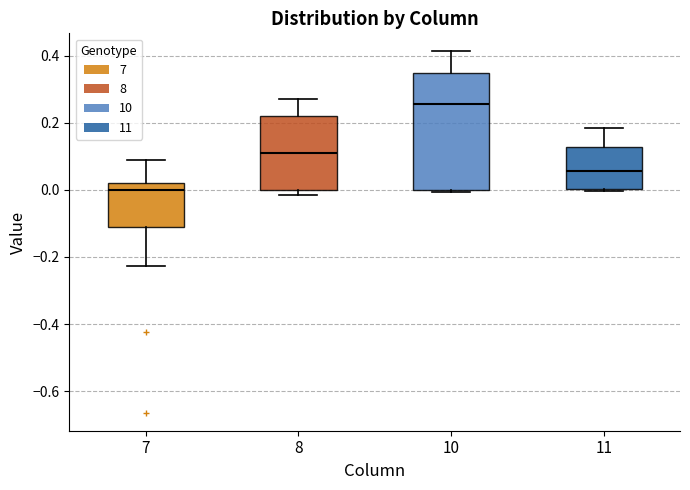

Where is the lower edge of the box at x = 10 on the y-axis? The values are not printed on the chart, so give them approximately, as read against the axis.

0.00